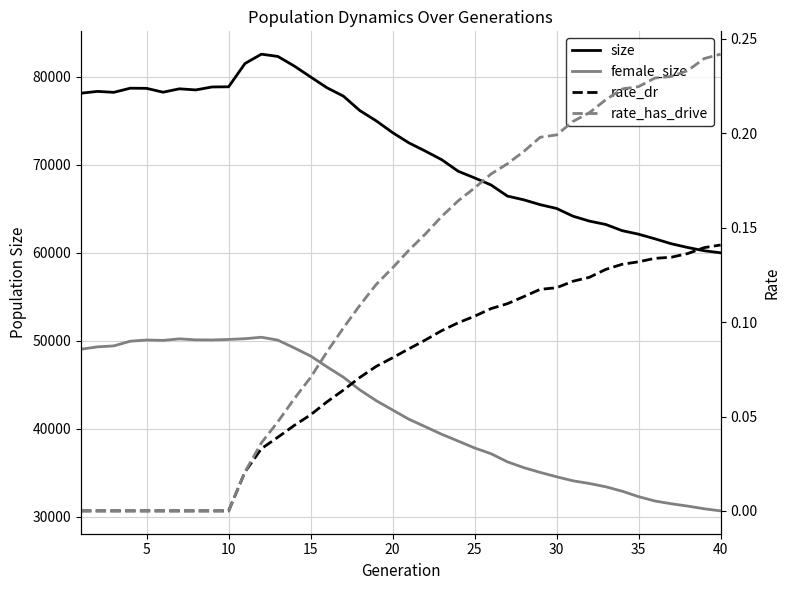

True or false: rate_has_drive has a value of 0.3 at 40.

False